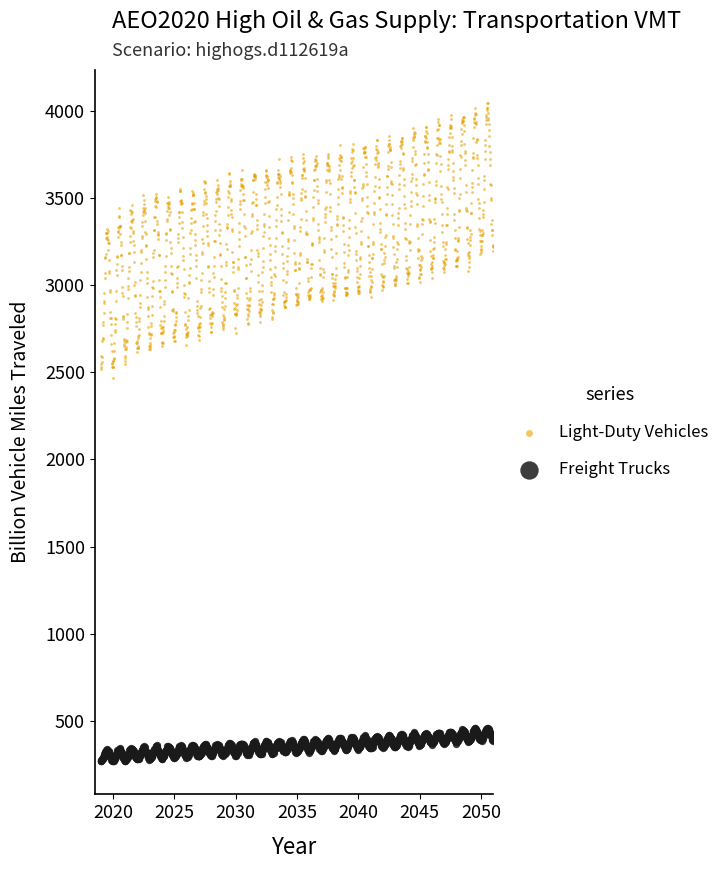

Which series reaches the maximum Y coordinate?

Light-Duty Vehicles